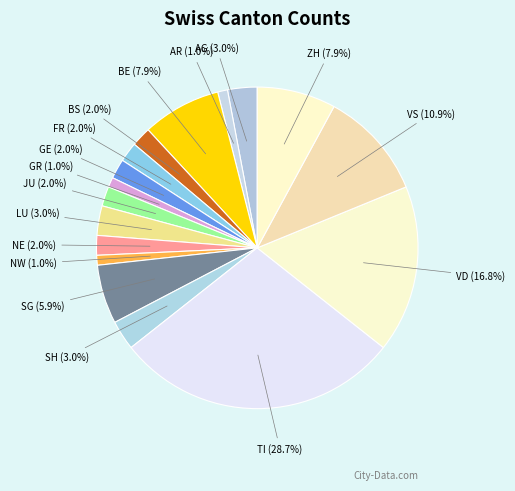

Count the number of slices in the pie.

17